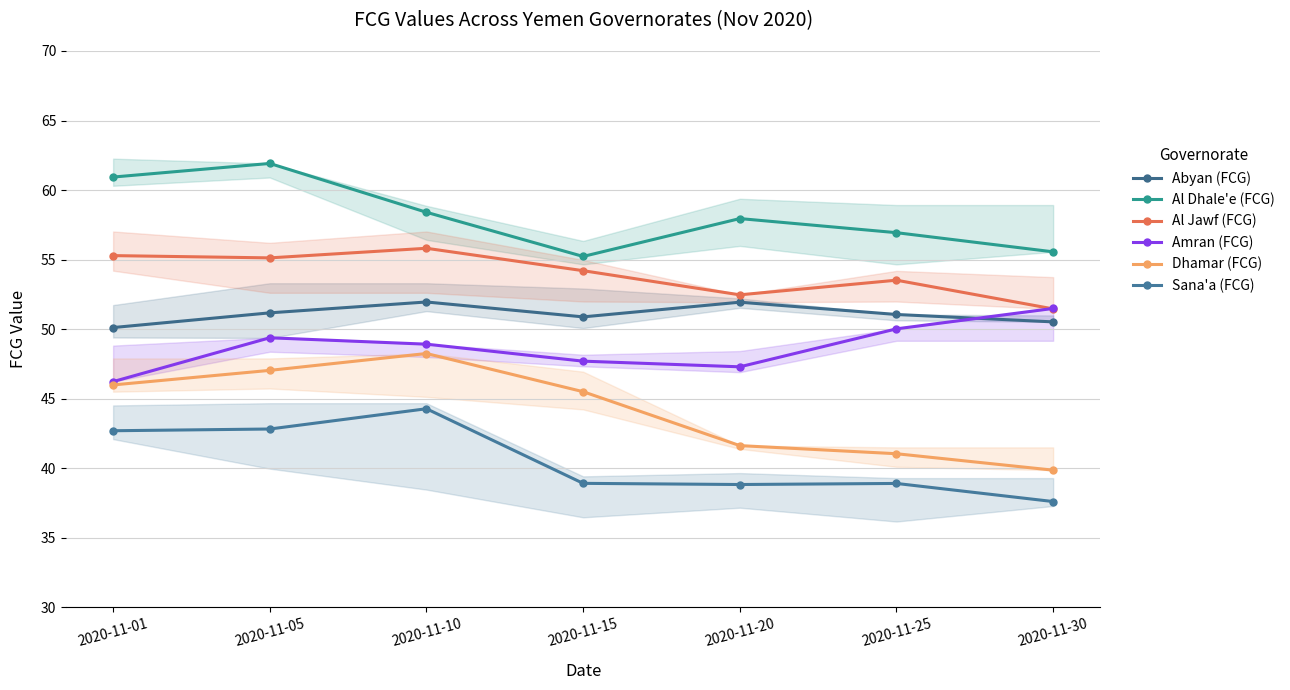

Where is the first local maximum for Amran (FCG)?

2020-11-05